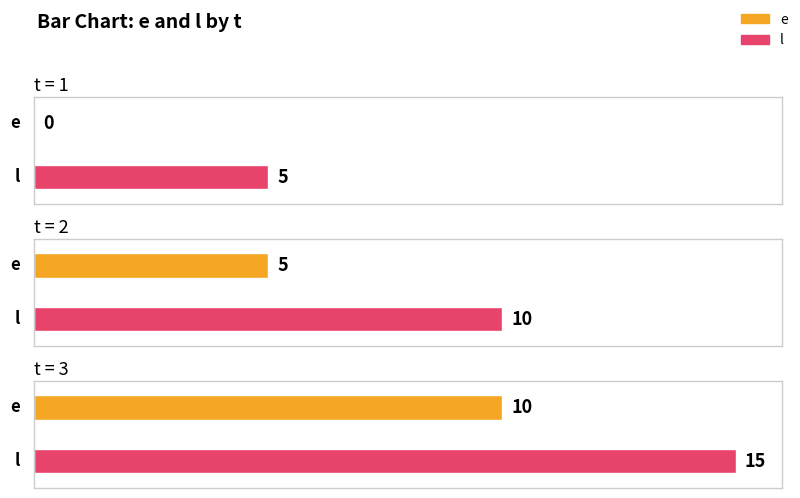

Reading left to right, what are all the values shown in this chart?

e: 1=0	2=5	3=10
l: 1=5	2=10	3=15